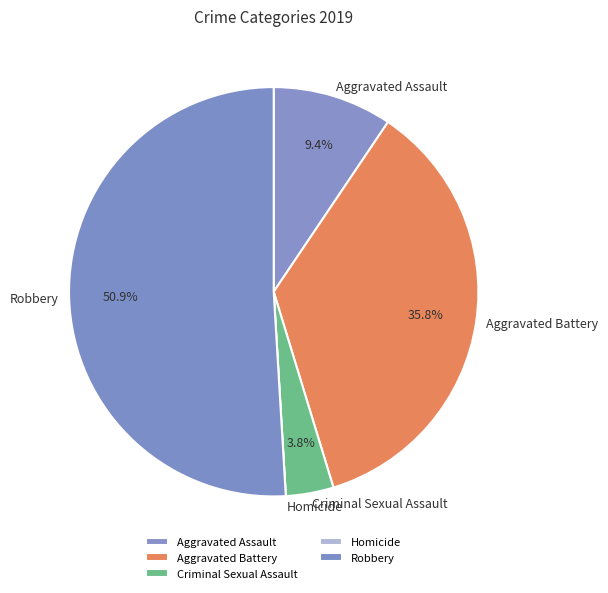

Is it true that Aggravated Battery is 36% of the pie?

True